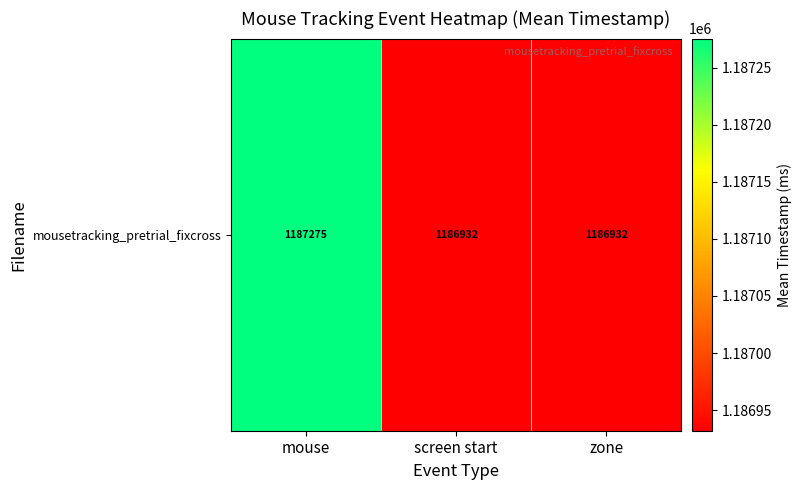

Approximately how many times larger is the value at screen start compared to mouse?

1.0